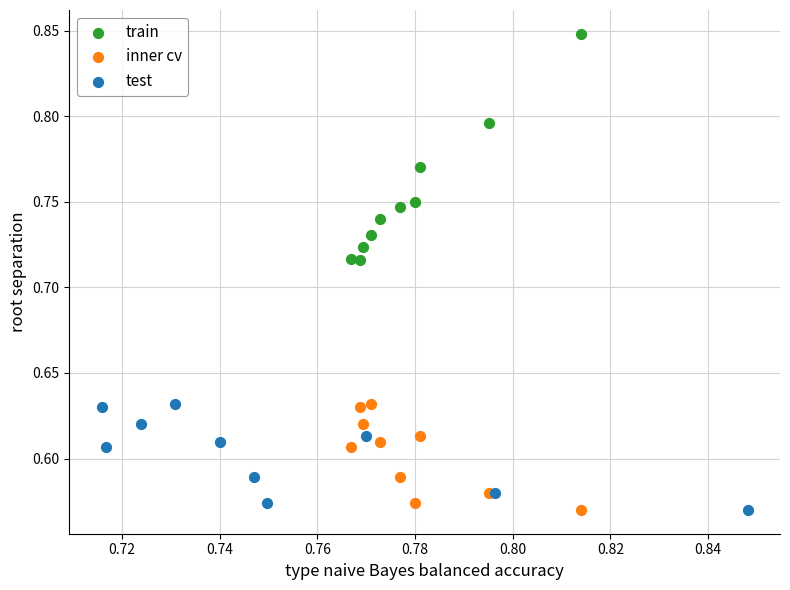

Which series has the widest spread of Y values?

train